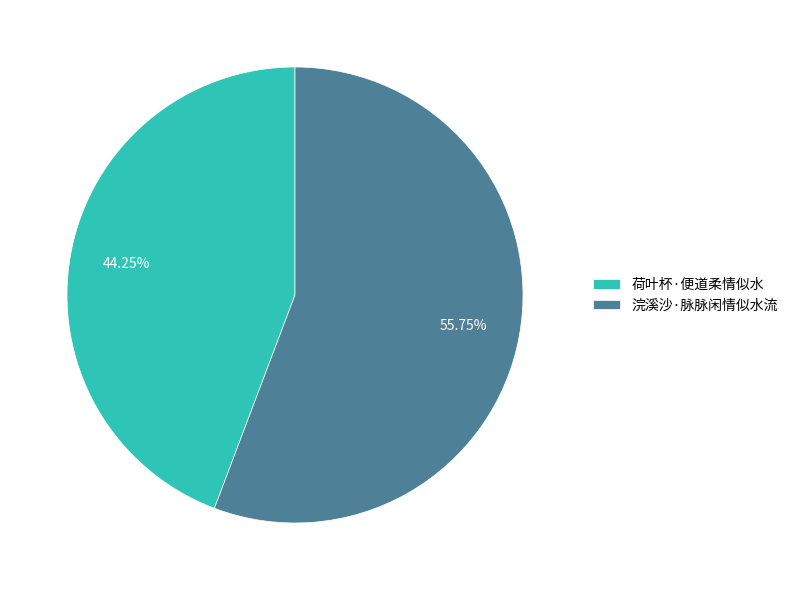

Rank the categories by value from highest to lowest.

浣溪沙·脉脉闲情似水流, 荷叶杯·便道柔情似水